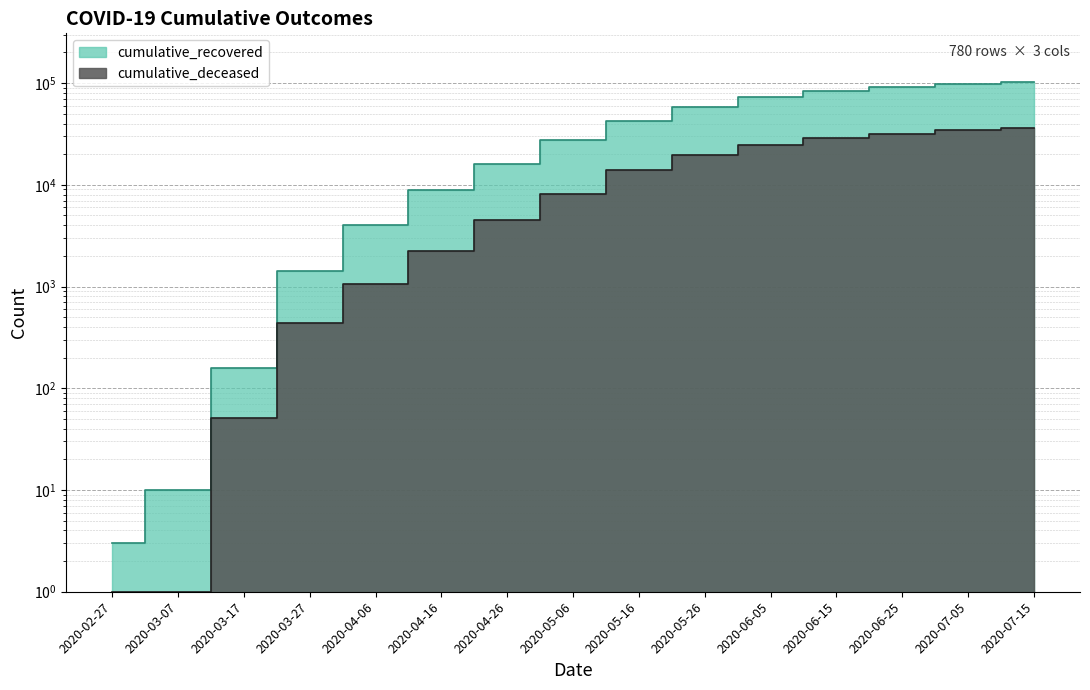

At how many categories does at least one series exceed 8979?

9